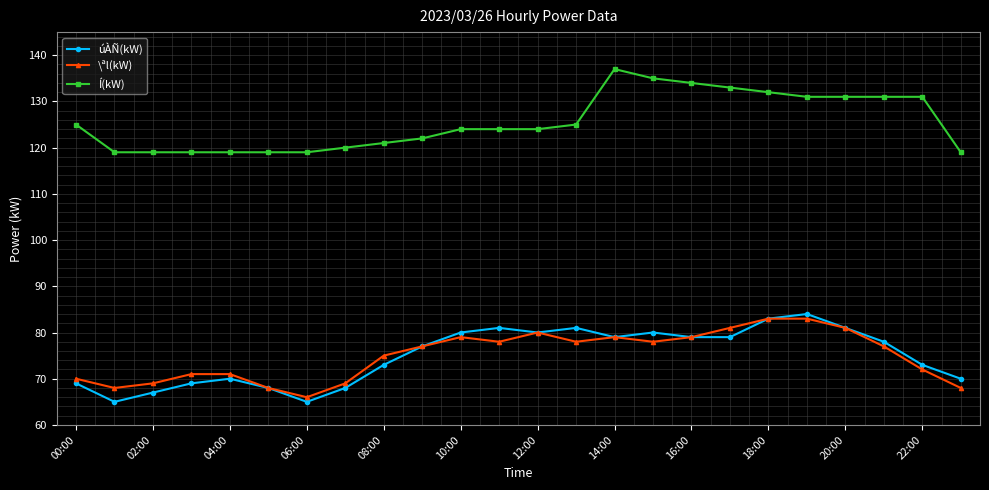

What is the greatest value displayed?

137